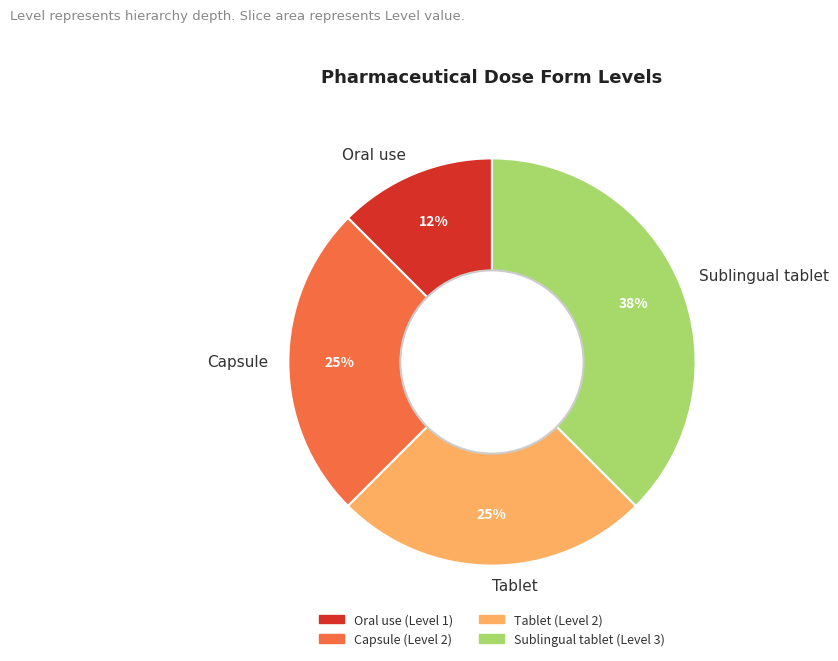

Combined, do Sublingual tablet and Tablet account for over 50%?

Yes